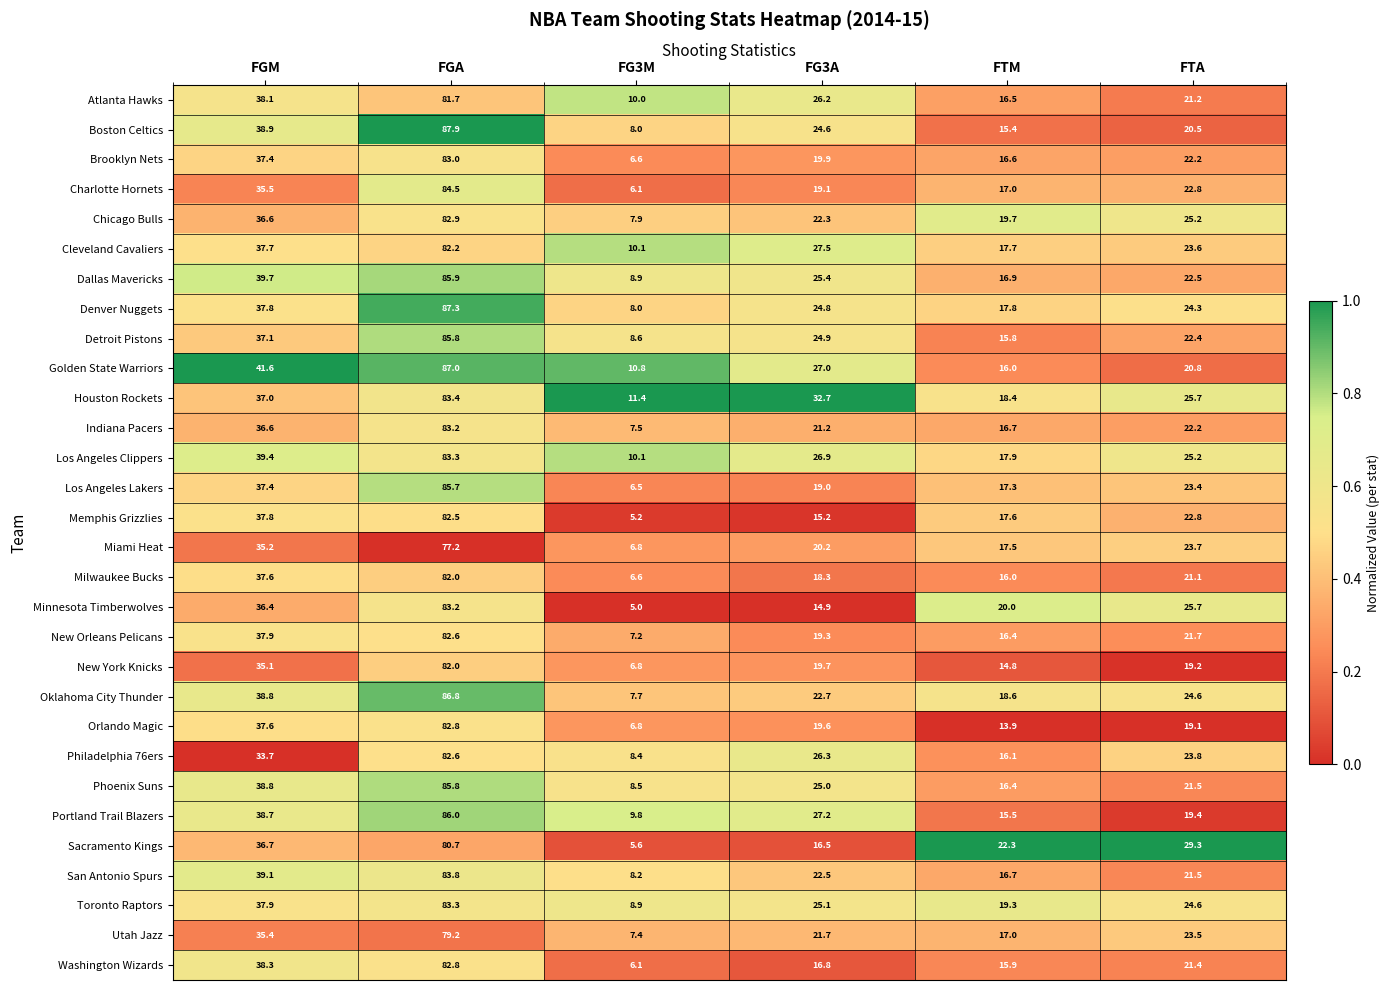

The value of Phoenix Suns at FGM is 38.8. True or false?

True